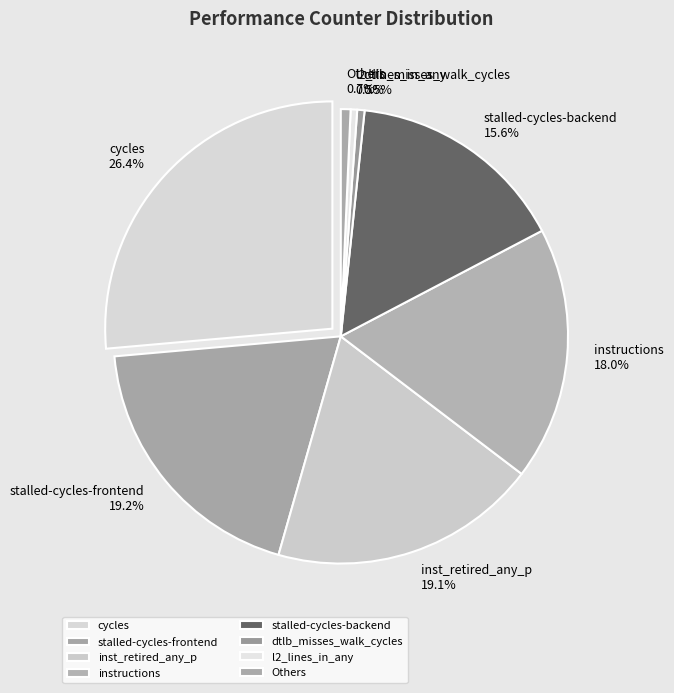

The instructions slice represents 18% of the pie. True or false?

True